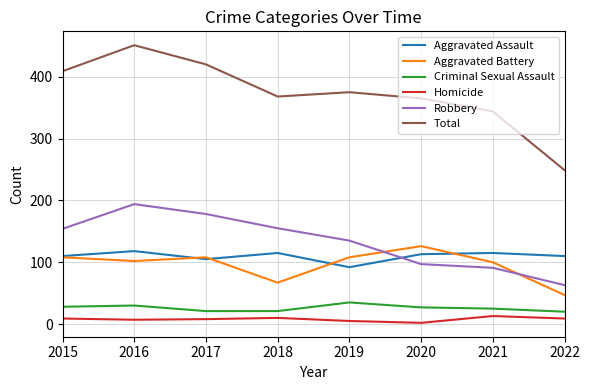

What is the greatest value displayed?

451